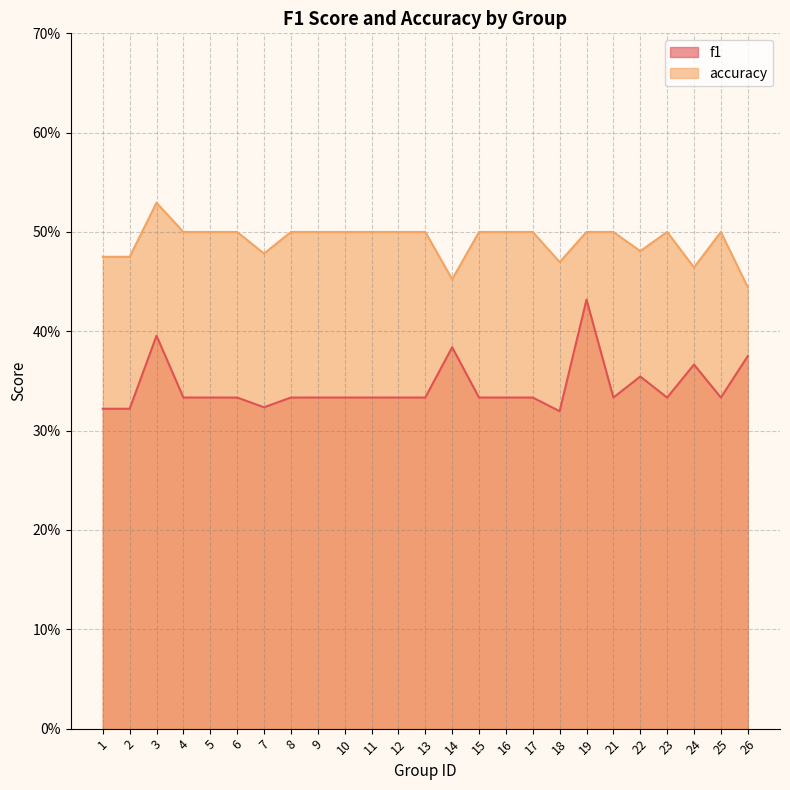

What is the highest value of the accuracy series?

0.5